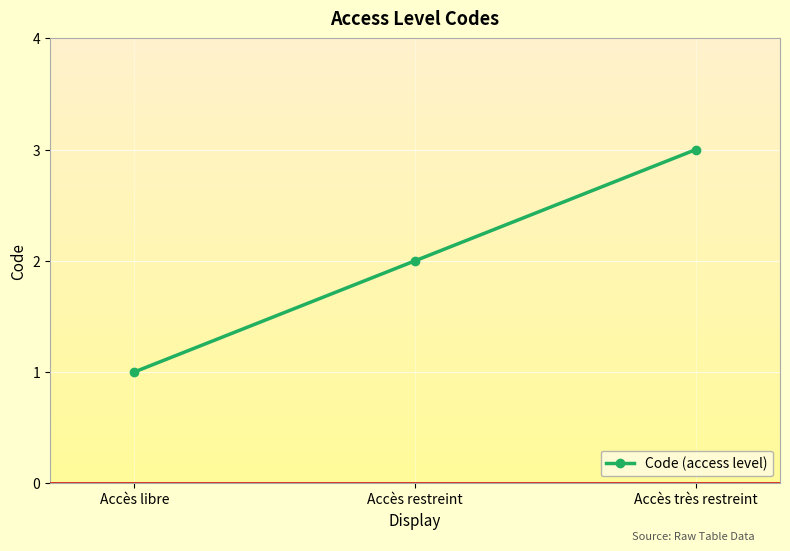

Count the values in the range 1 to 3.

3